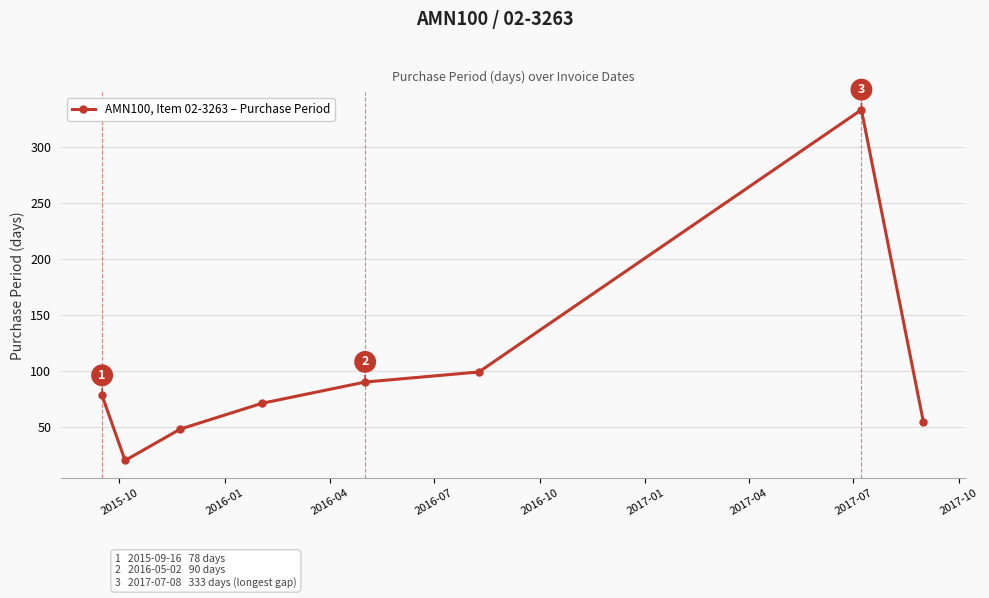

Count the number of data series in this chart.

1